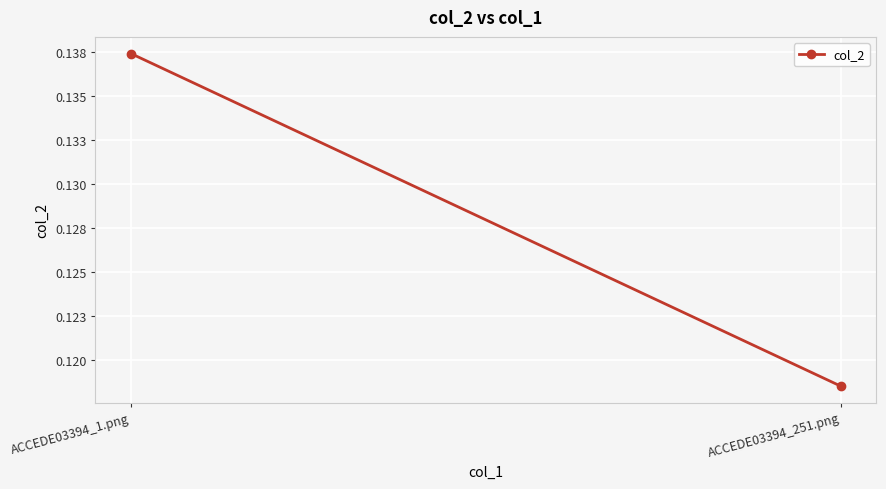

The chart shows a value of 0.2 at ACCEDE03394_1.png. True or false?

False